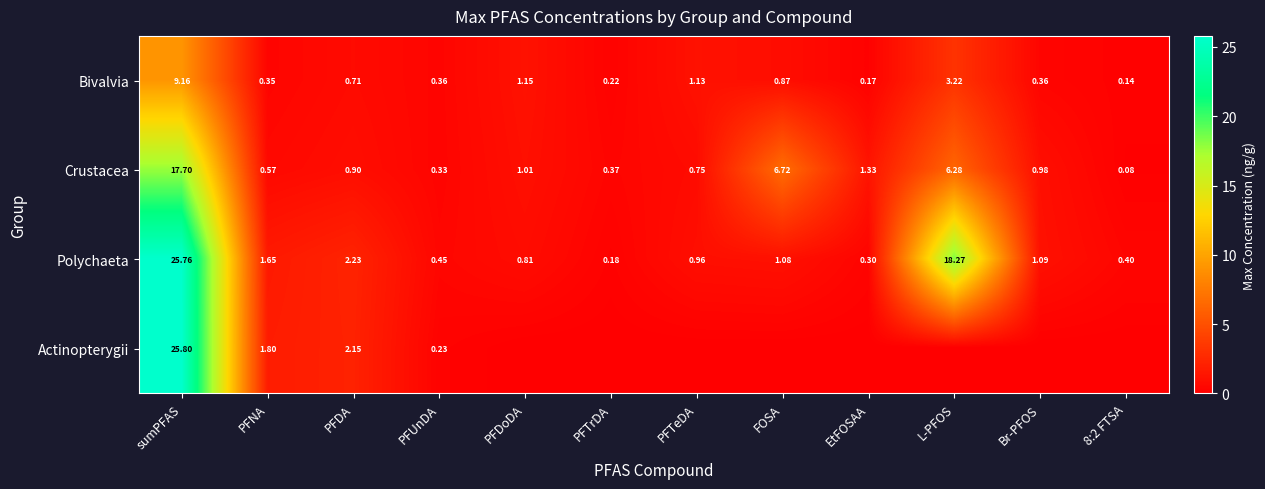

Which category has the highest value in the Polychaeta series?

sumPFAS